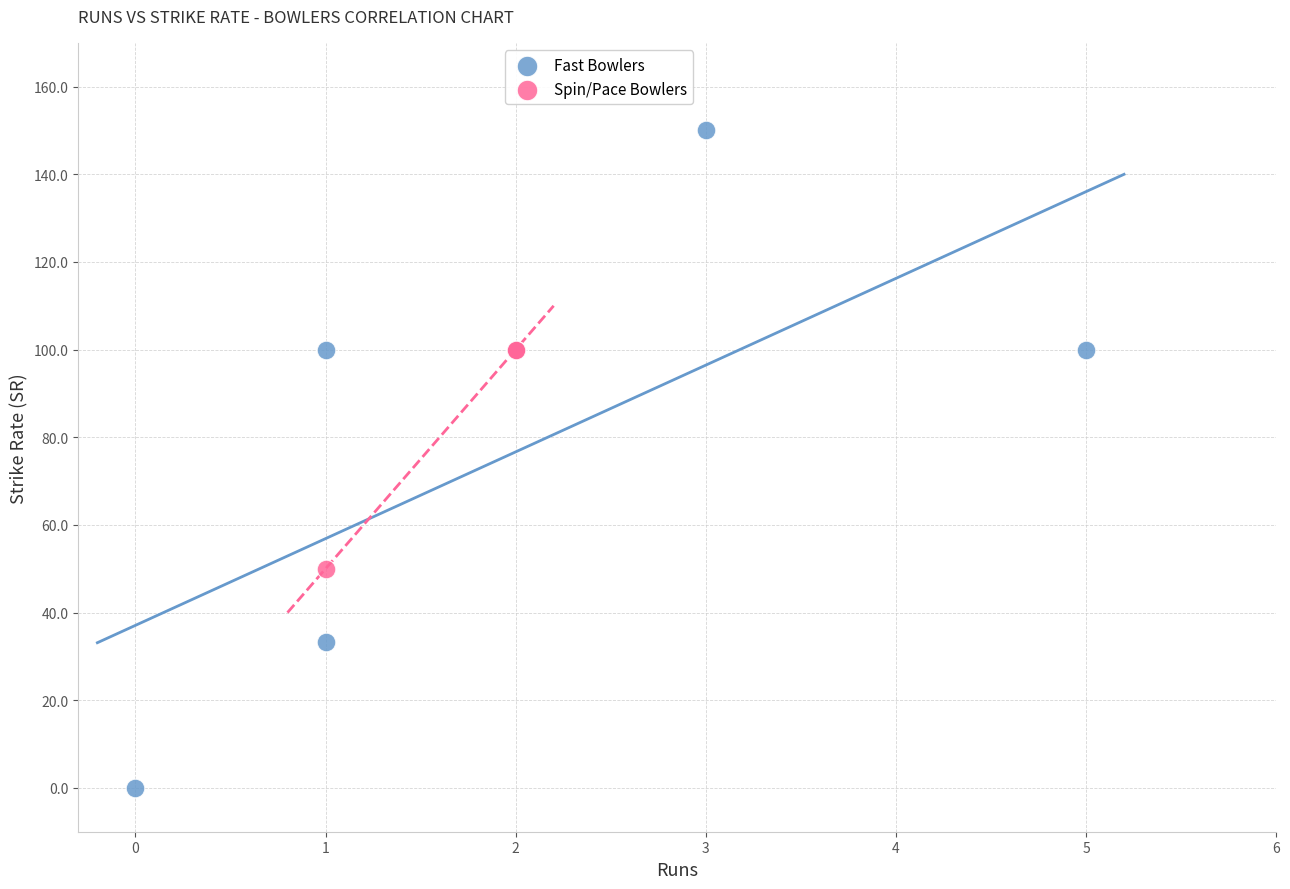

Which series contains the lowest Y value?

Fast Bowlers